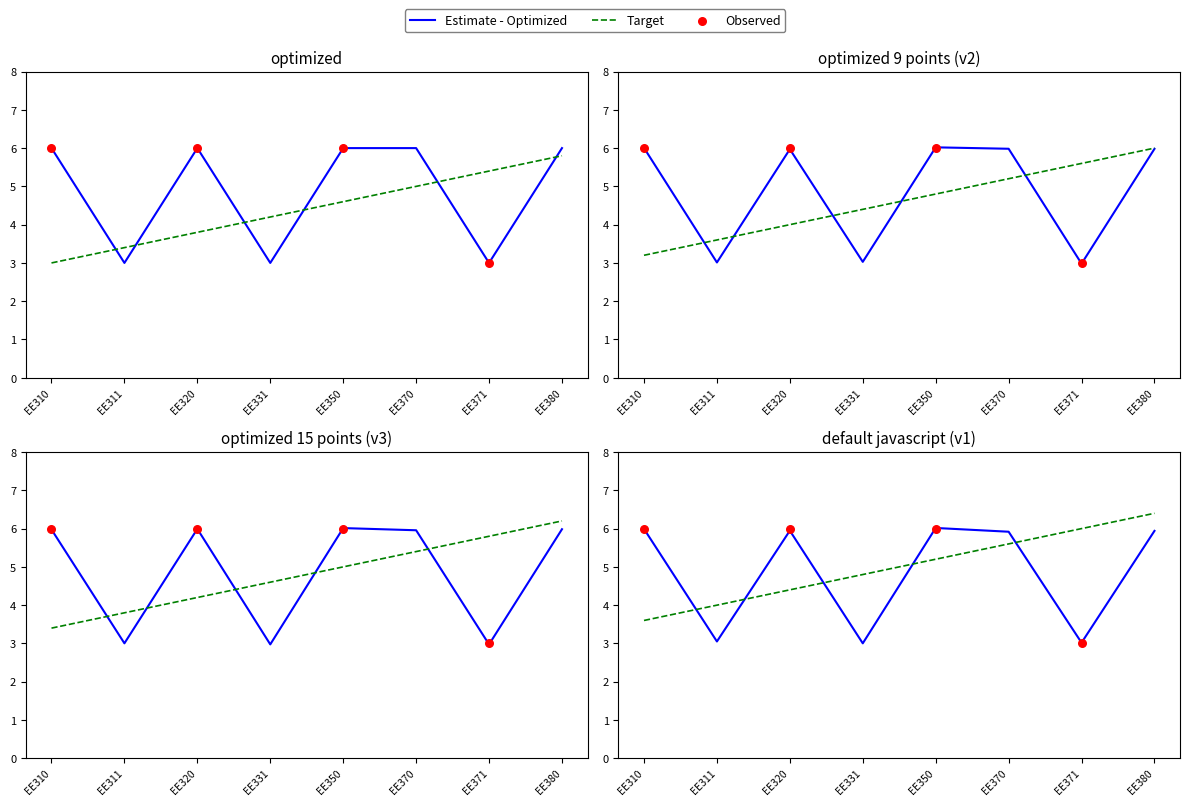

Approximately how many times larger is the value at EE371 compared to EE310?

0.5